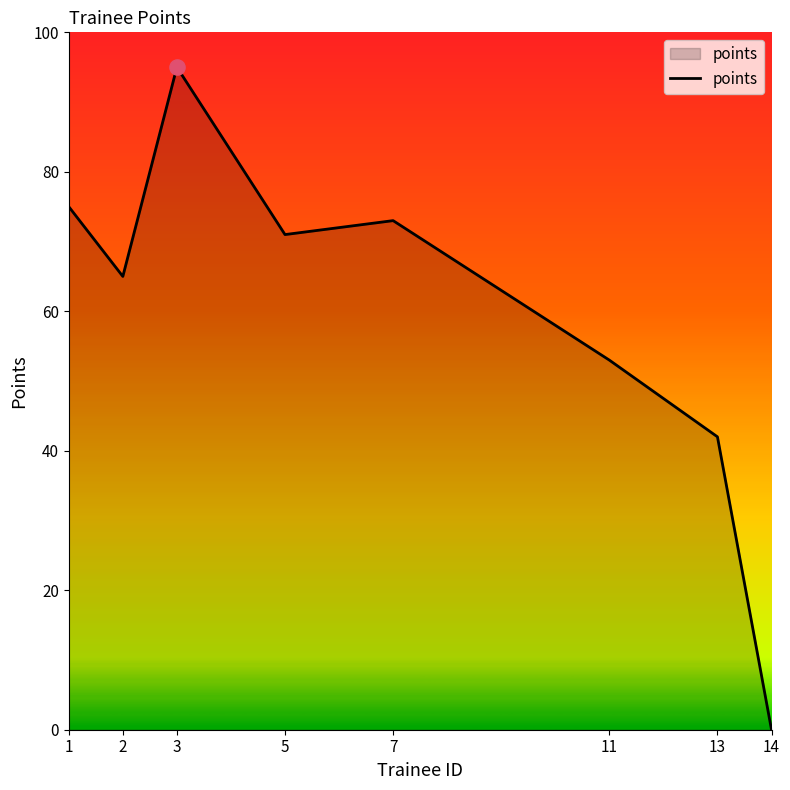

What is the change in value from 5 to 13?

-29